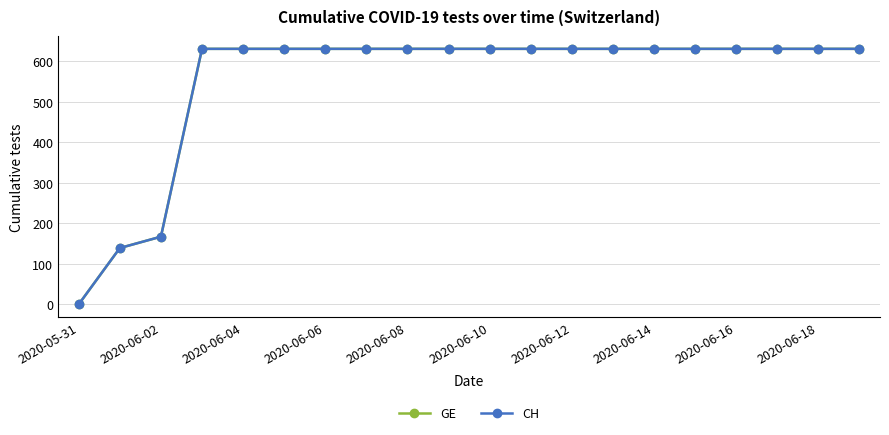

What is the average value of the CH series?

552